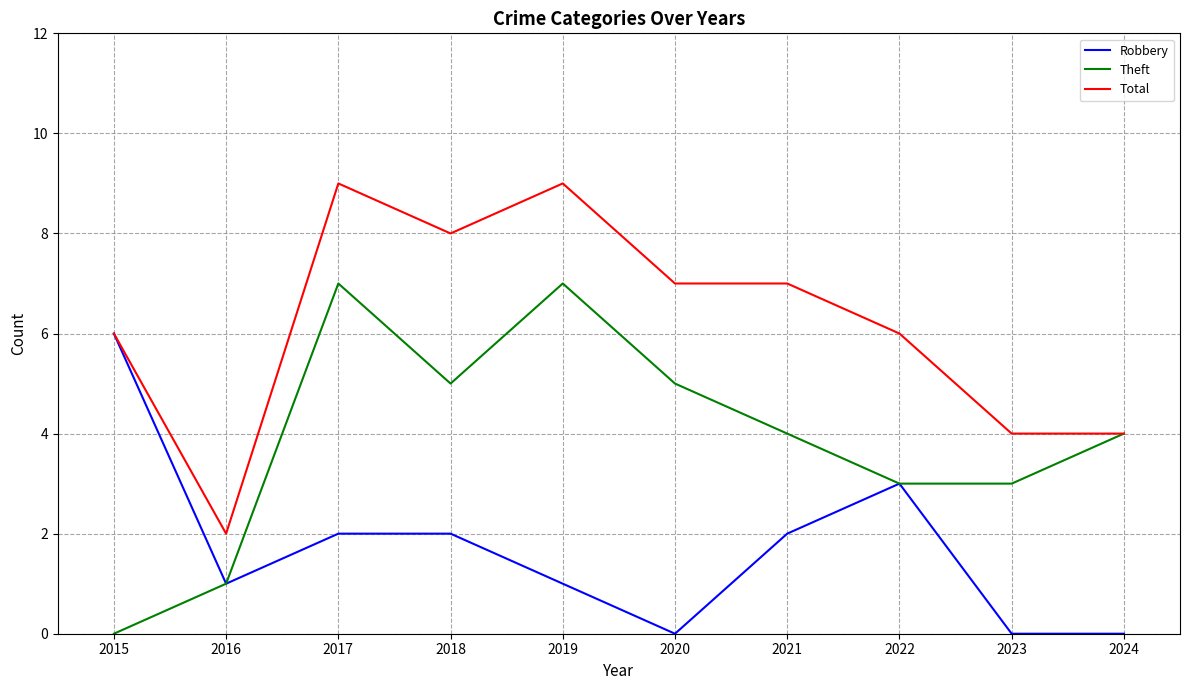

Reading right to left, list all the values displayed in this chart.

Robbery: 2024=0	2023=0	2022=3	2021=2	2020=0	2019=1	2018=2	2017=2	2016=1	2015=6
Theft: 2024=4	2023=3	2022=3	2021=4	2020=5	2019=7	2018=5	2017=7	2016=1	2015=0
Total: 2024=4	2023=4	2022=6	2021=7	2020=7	2019=9	2018=8	2017=9	2016=2	2015=6